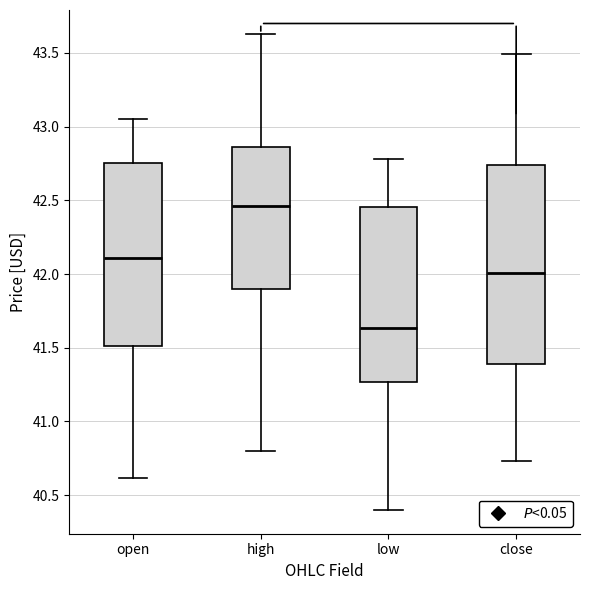

Comparing the boxes themselves (not the whiskers), which one is the tallest?

close